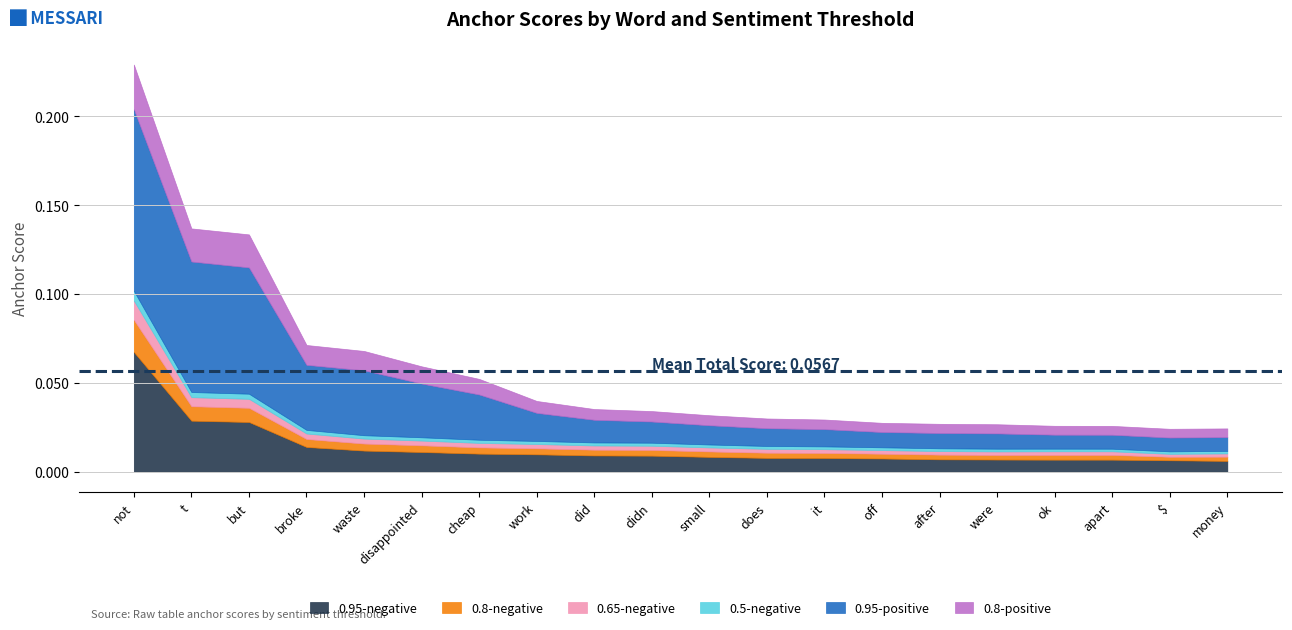

Reading right to left, list all the values displayed in this chart.

0.95-negative: money=0.0	$=0.0	apart=0.0	ok=0.0	were=0.0	after=0.0	off=0.0	it=0.0	does=0.0	small=0.0	didn=0.0	did=0.0	work=0.0	cheap=0.0	disappointed=0.0	waste=0.0	broke=0.0	but=0.0	t=0.0	not=0.1
0.8-negative: money=0.0	$=0.0	apart=0.0	ok=0.0	were=0.0	after=0.0	off=0.0	it=0.0	does=0.0	small=0.0	didn=0.0	did=0.0	work=0.0	cheap=0.0	disappointed=0.0	waste=0.0	broke=0.0	but=0.0	t=0.0	not=0.0
0.65-negative: money=0.0	$=0.0	apart=0.0	ok=0.0	were=0.0	after=0.0	off=0.0	it=0.0	does=0.0	small=0.0	didn=0.0	did=0.0	work=0.0	cheap=0.0	disappointed=0.0	waste=0.0	broke=0.0	but=0.0	t=0.0	not=0.0
0.5-negative: money=0.0	$=0.0	apart=0.0	ok=0.0	were=0.0	after=0.0	off=0.0	it=0.0	does=0.0	small=0.0	didn=0.0	did=0.0	work=0.0	cheap=0.0	disappointed=0.0	waste=0.0	broke=0.0	but=0.0	t=0.0	not=0.0
0.95-positive: money=0.0	$=0.0	apart=0.0	ok=0.0	were=0.0	after=0.0	off=0.0	it=0.0	does=0.0	small=0.0	didn=0.0	did=0.0	work=0.0	cheap=0.0	disappointed=0.0	waste=0.0	broke=0.0	but=0.1	t=0.1	not=0.1
0.8-positive: money=0.0	$=0.0	apart=0.0	ok=0.0	were=0.0	after=0.0	off=0.0	it=0.0	does=0.0	small=0.0	didn=0.0	did=0.0	work=0.0	cheap=0.0	disappointed=0.0	waste=0.0	broke=0.0	but=0.0	t=0.0	not=0.0